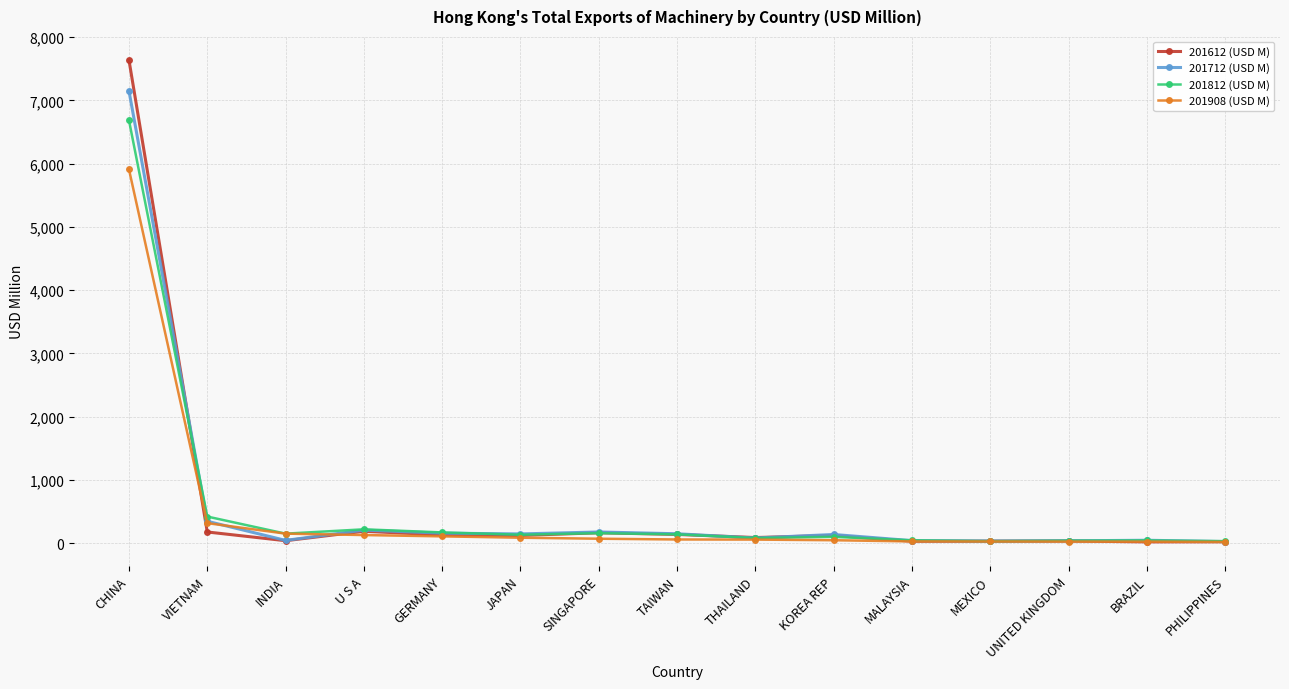

At which label is 201712 (USD M) closest to 3587?

VIETNAM